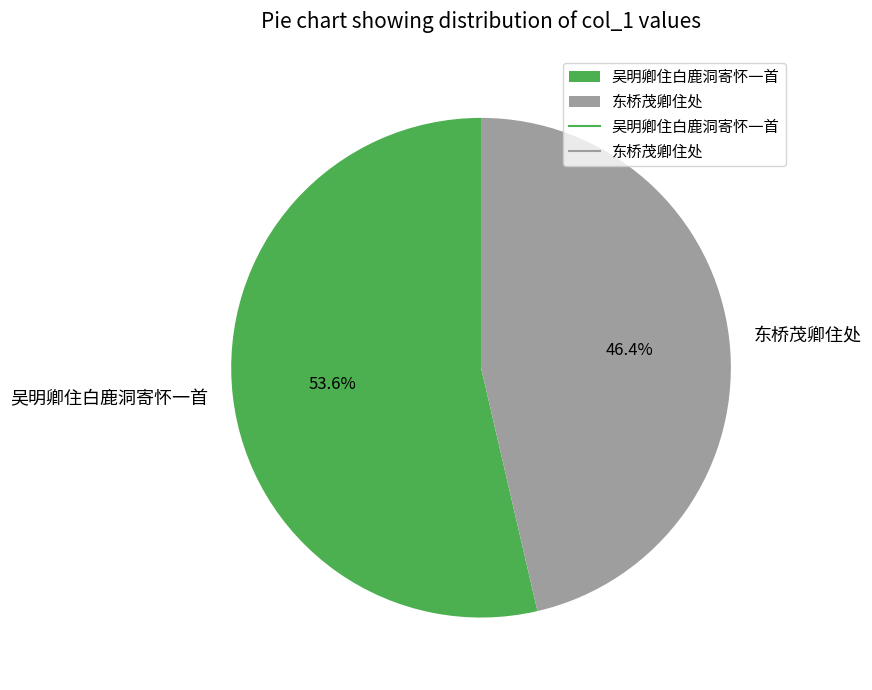

Is 东桥茂卿住处 the majority of the pie?

No